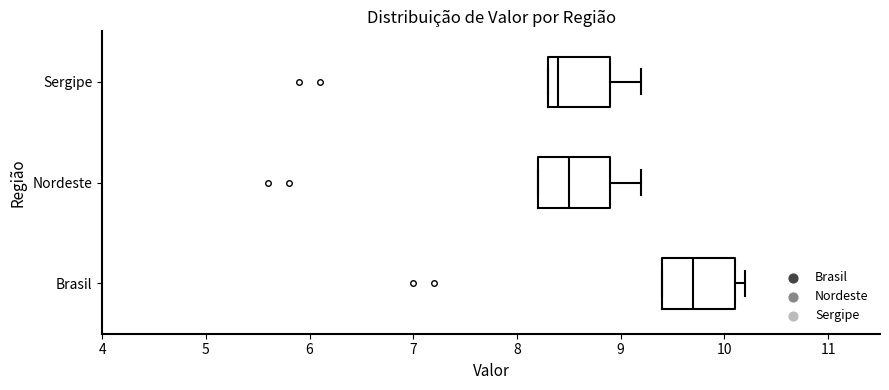

Reading bottom to top, read every box against the x-axis: the position of its median line, the range the box covers, and the ends of its whiskers. The values are not printed on the chart, so give them approximately, as read against the axis.

Brasil: median 9.7, box 9.4 to 10.1, whiskers 9.4 to 10.2
Nordeste: median 8.5, box 8.2 to 8.9, whiskers 8.2 to 9.2
Sergipe: median 8.4, box 8.3 to 8.9, whiskers 8.3 to 9.2